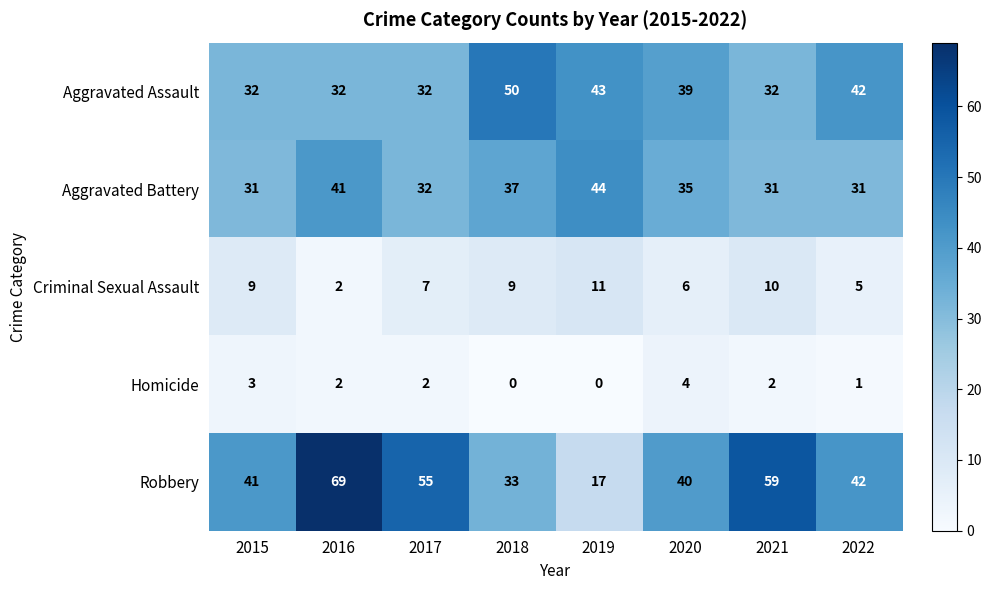

Which label corresponds to the largest value in the chart?

2016